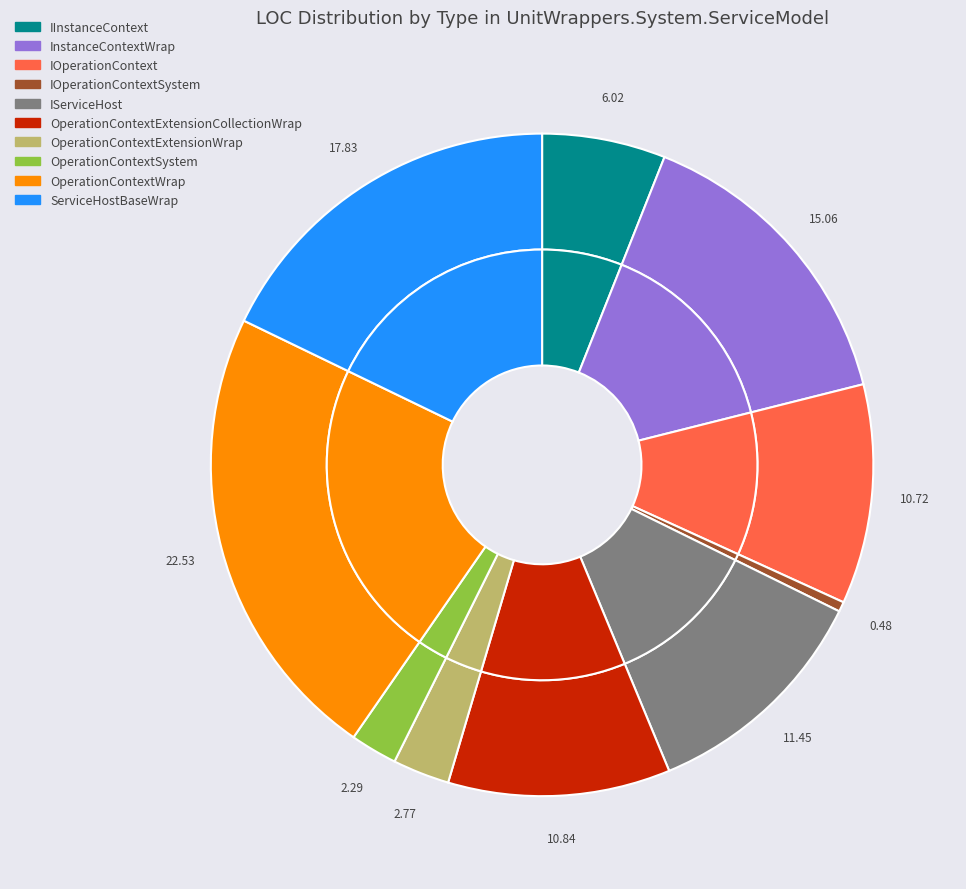

True or false: OperationContextExtensionWrap accounts for 1% of the total.

False